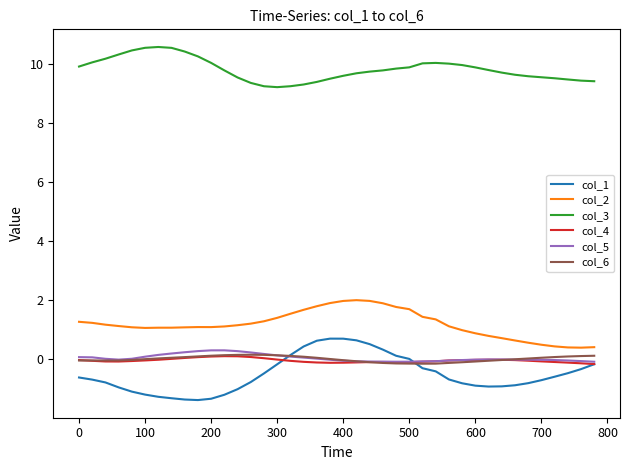

What is the highest value of the col_2 series?

2.0